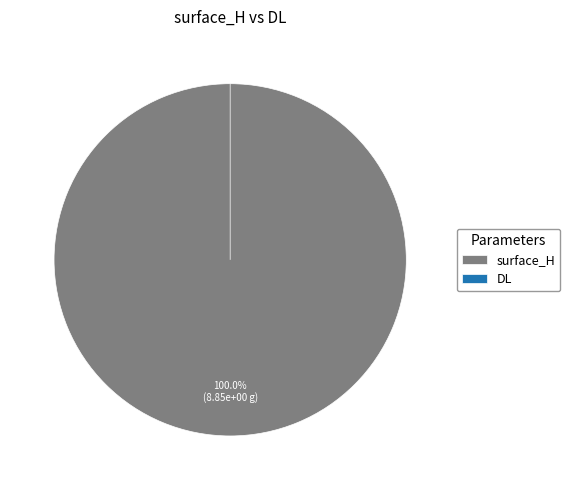

The surface_H slice represents 100% of the pie. True or false?

True